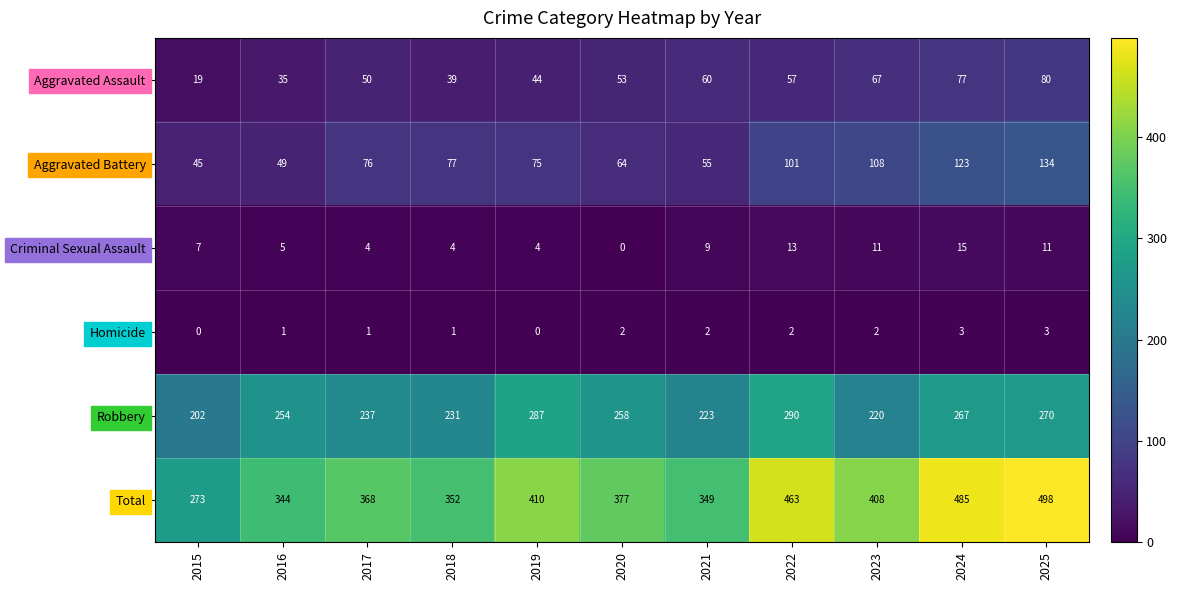

How many series are shown in this chart?

6